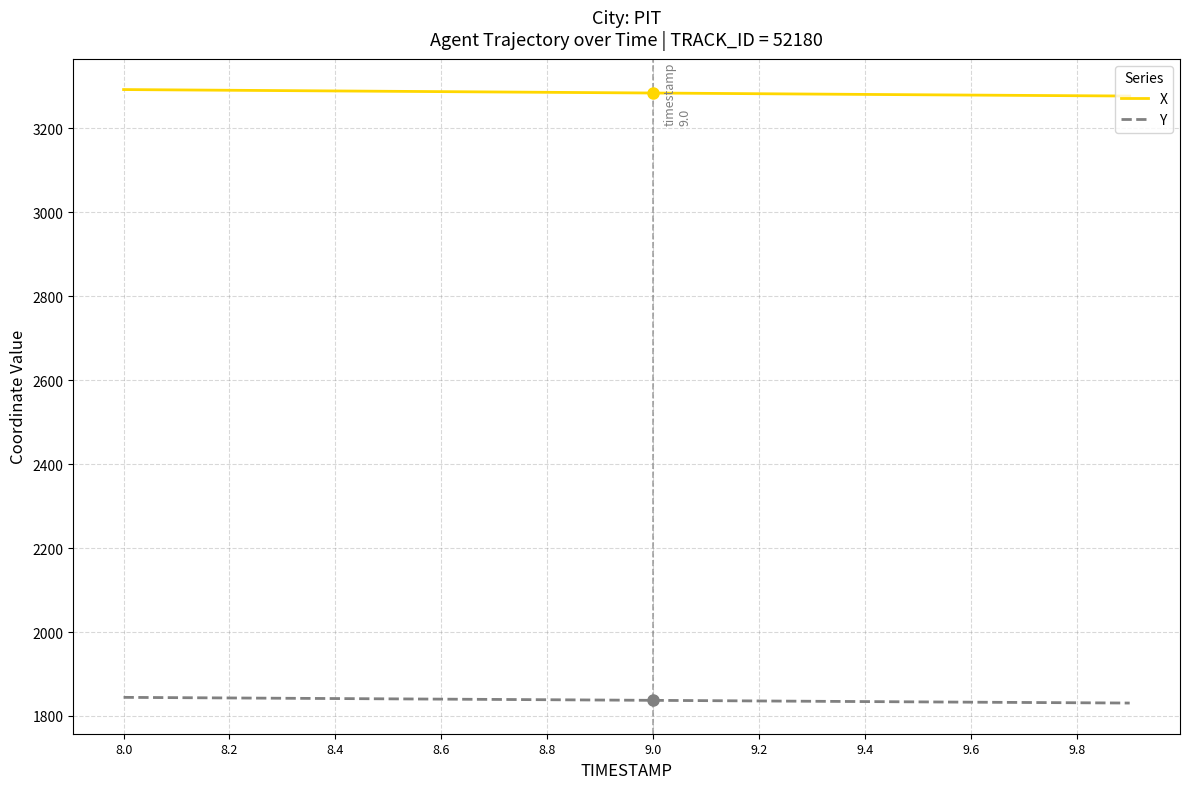

List the series in order of their peak value, highest first.

X, Y